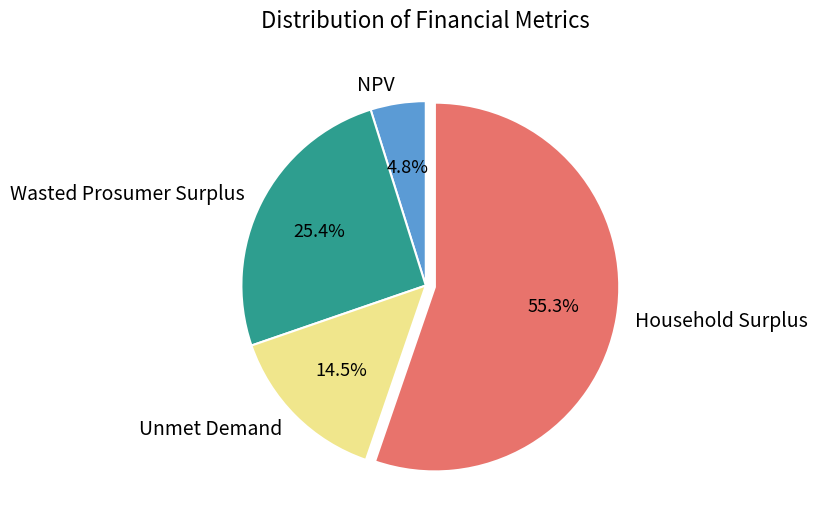

The Household Surplus slice represents 49% of the pie. True or false?

False